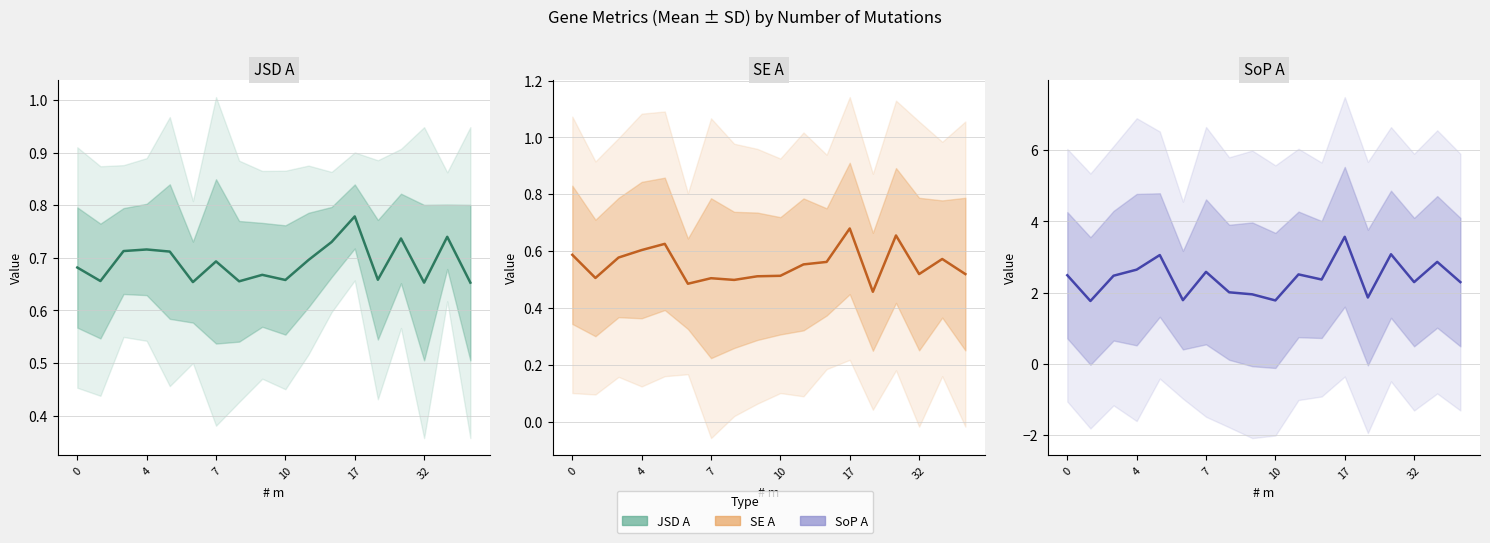

Which series has the largest range (max minus min)?

SoP A